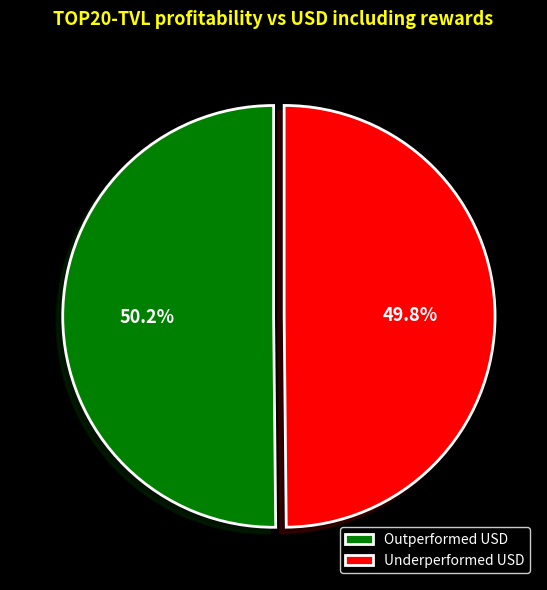

Do Underperformed USD and Outperformed USD together represent more than half of the pie?

Yes